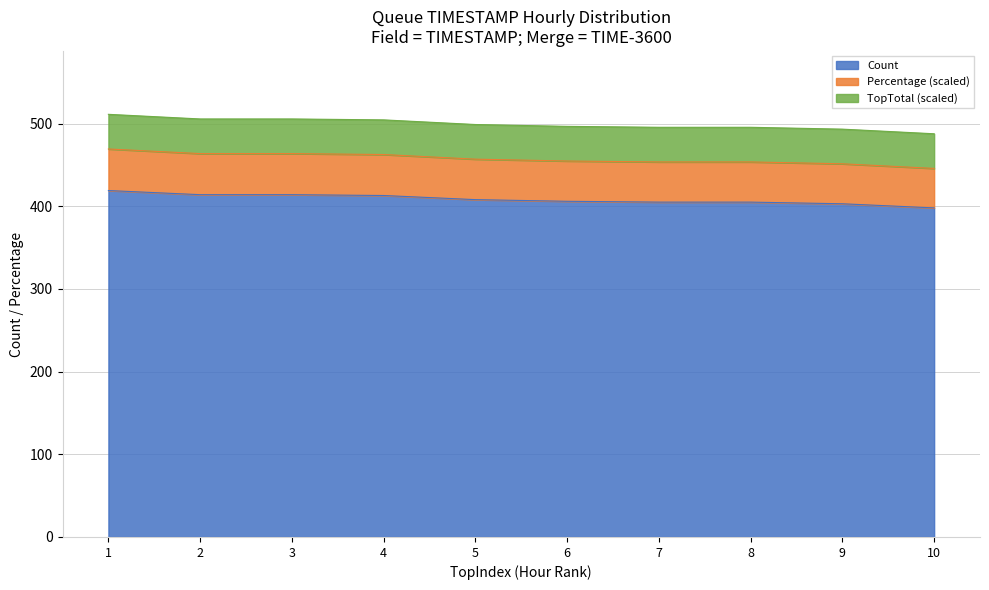

The value of Percentage at 1 is 469.3. True or false?

True